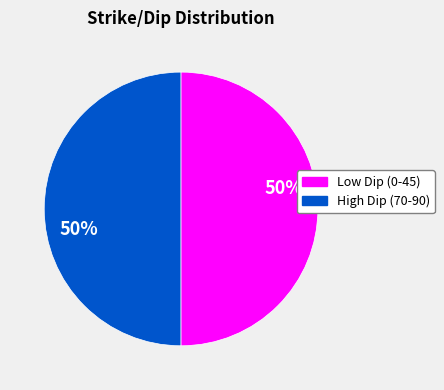

To the nearest percent, what is the difference between the largest and smallest slice percentages?

0%